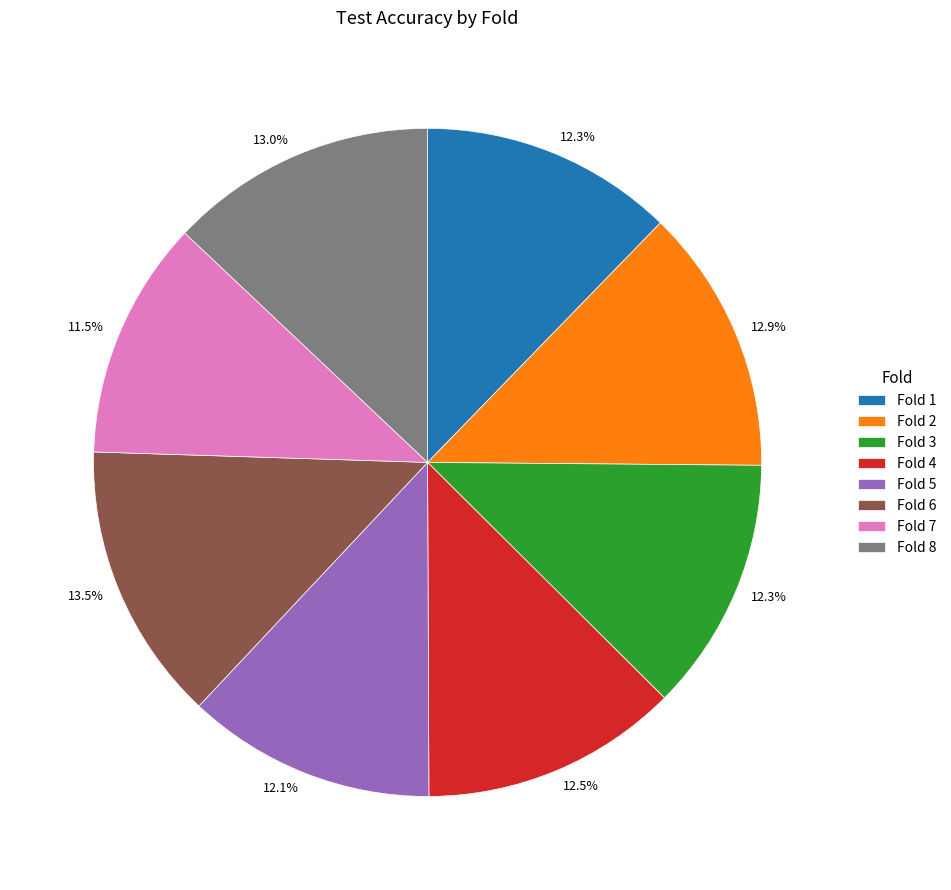

Which slice is the smallest?

Fold 7